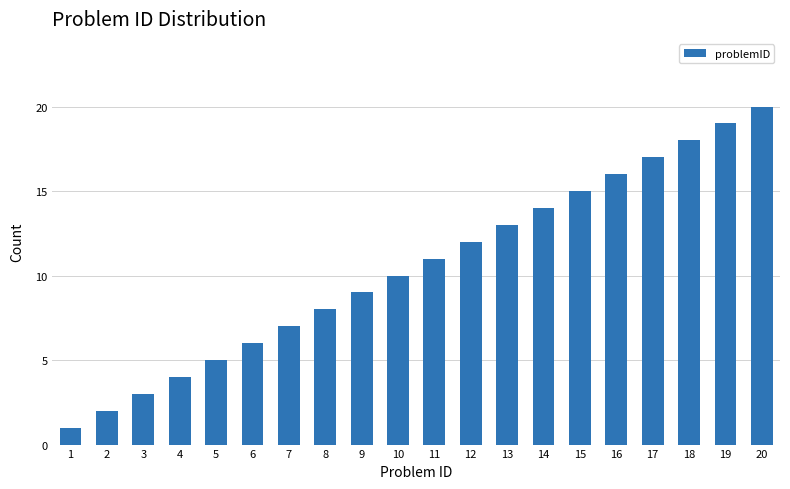

Does the chart contain stacked bars?

No